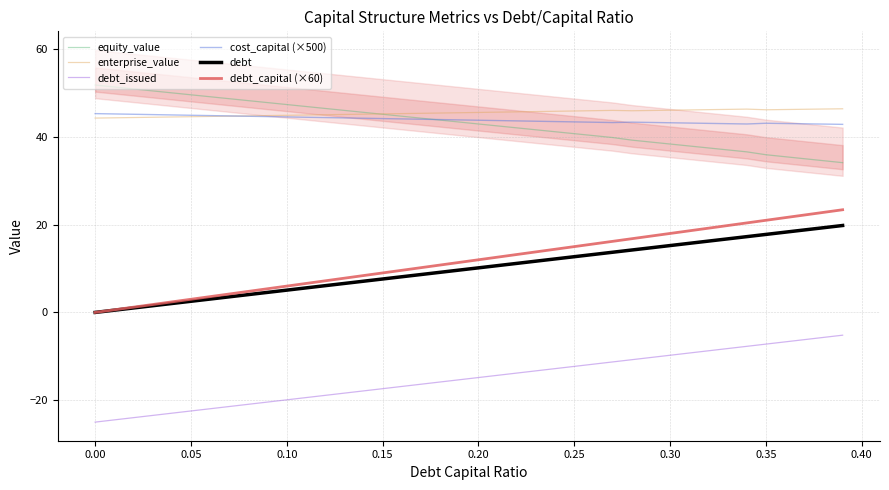

Does the chart display data point markers on the line(s)?

No